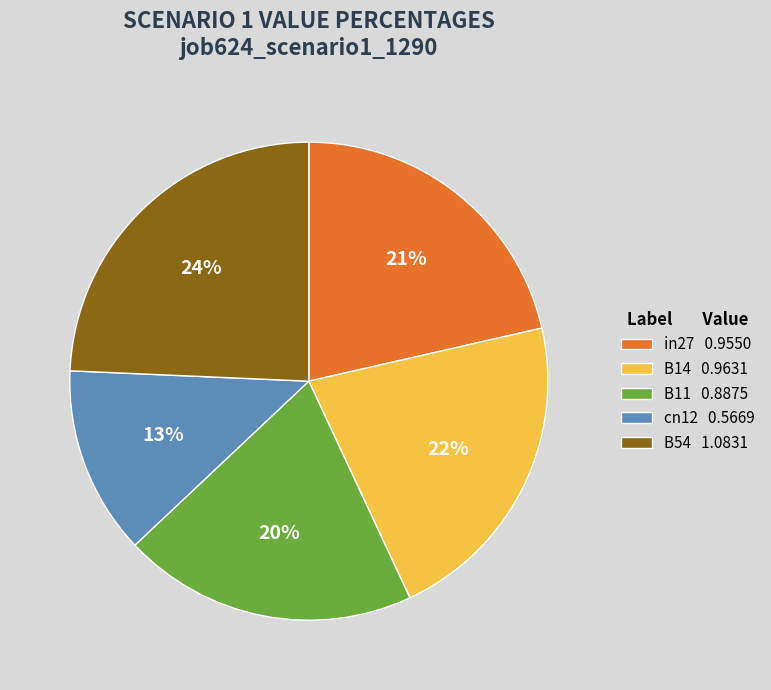

Which category has the smallest portion of the pie?

cn12